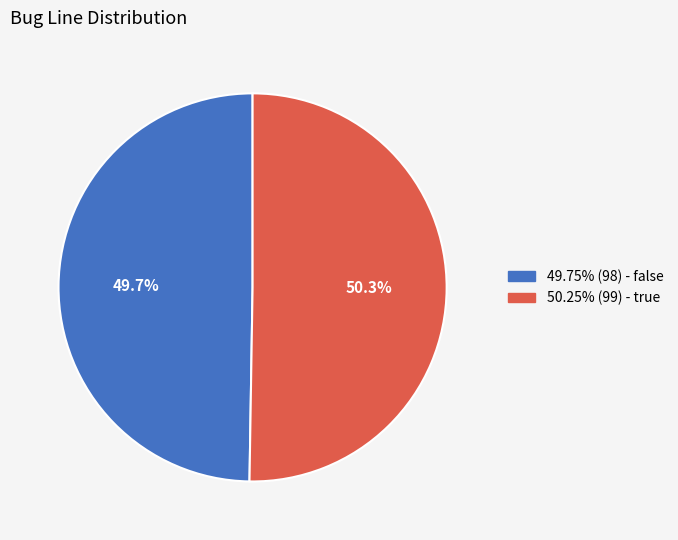

What portion of the pie excludes 49.75% (98) - false?

50.3%